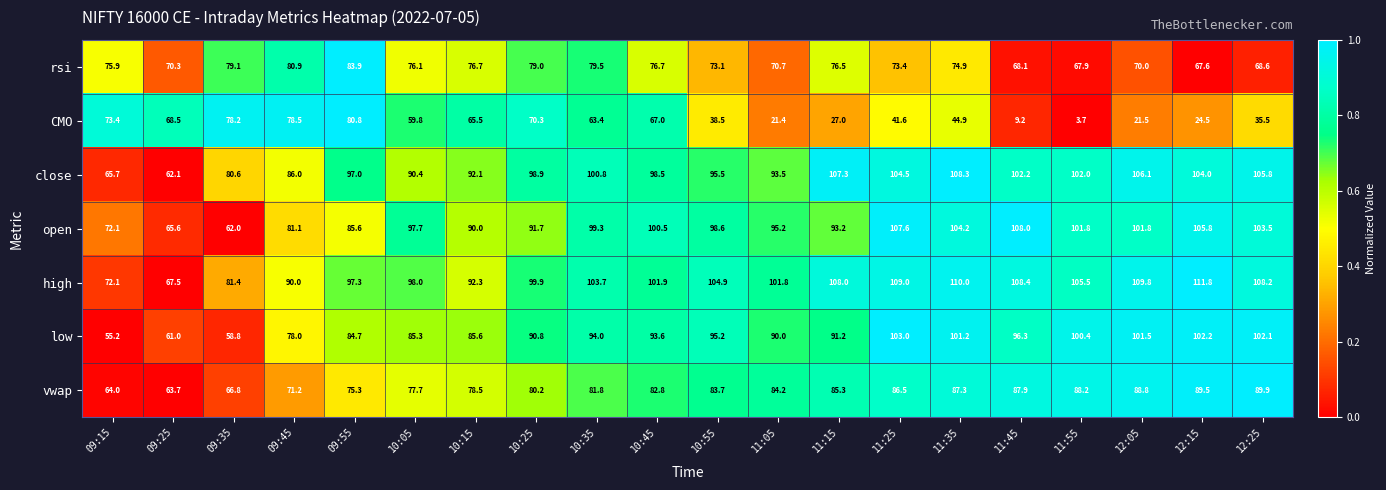

Is it true that vwap equals 113.3 at 11:15?

False